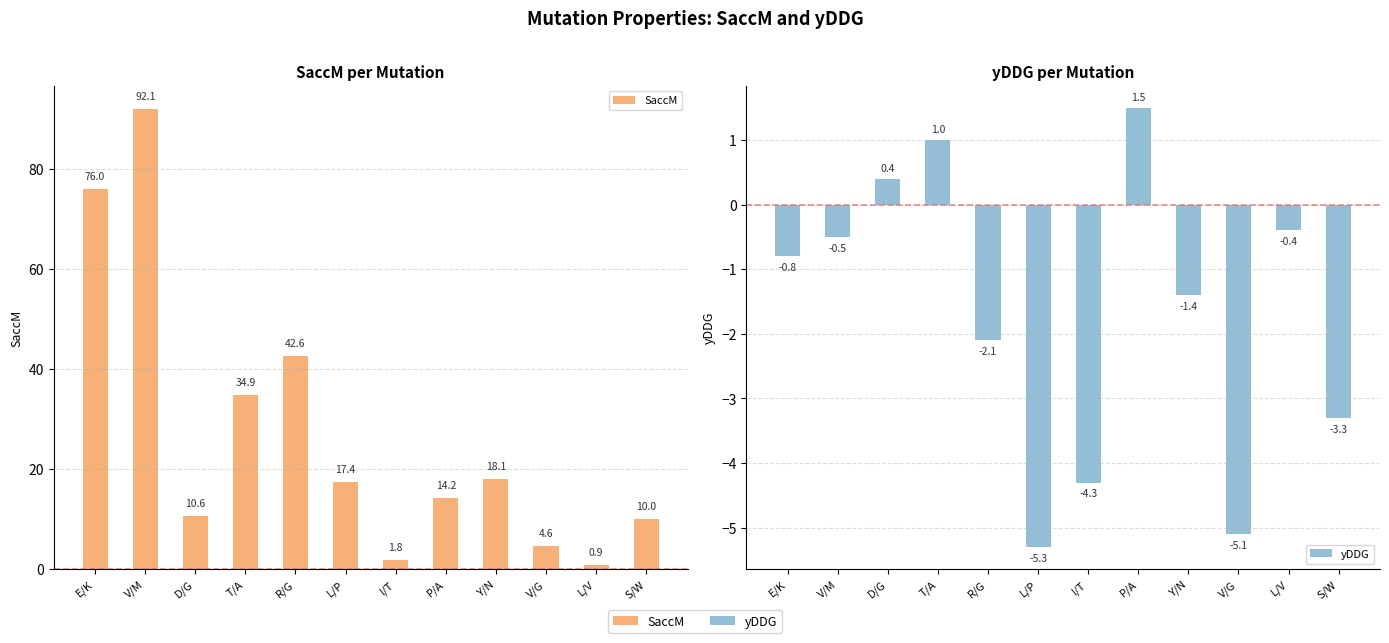

What are all the series names shown in the legend?

SaccM, yDDG